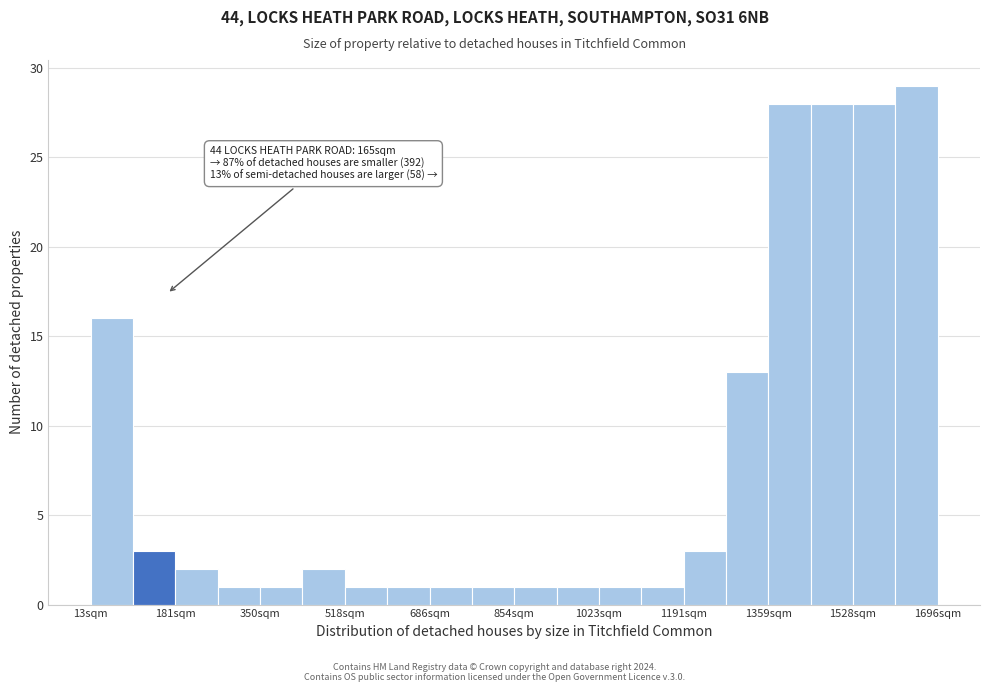

Over which range of the x-axis is the bar tallest?

1620 to 1700